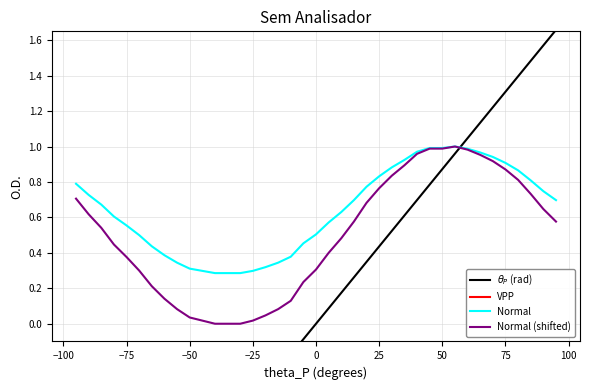

How many lines are shown in the chart?

4